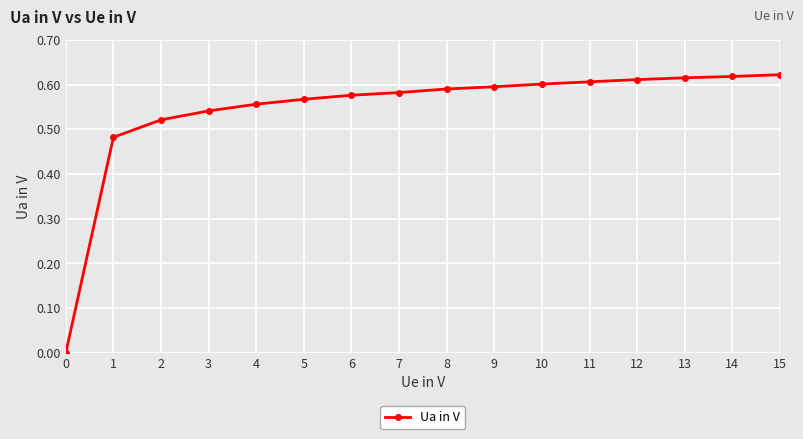

What is the sum of all values?

8.7